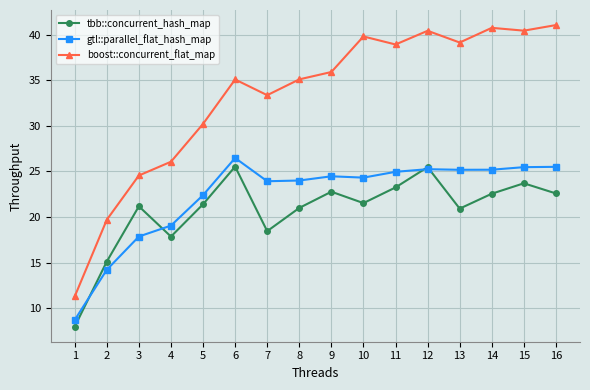

At 11, list the series in order from largest to smallest.

boost::concurrent_flat_map, gtl::parallel_flat_hash_map, tbb::concurrent_hash_map